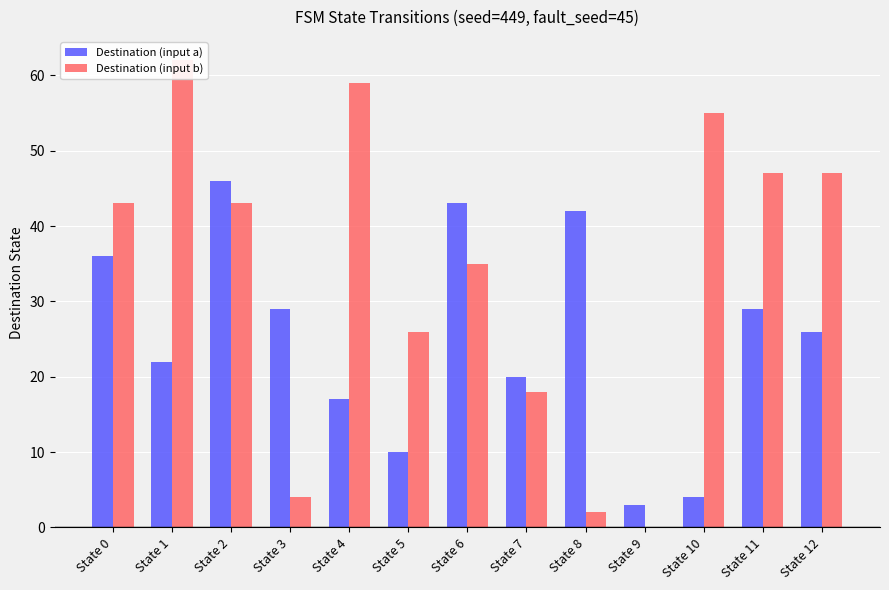

How many data points does each series have?

13